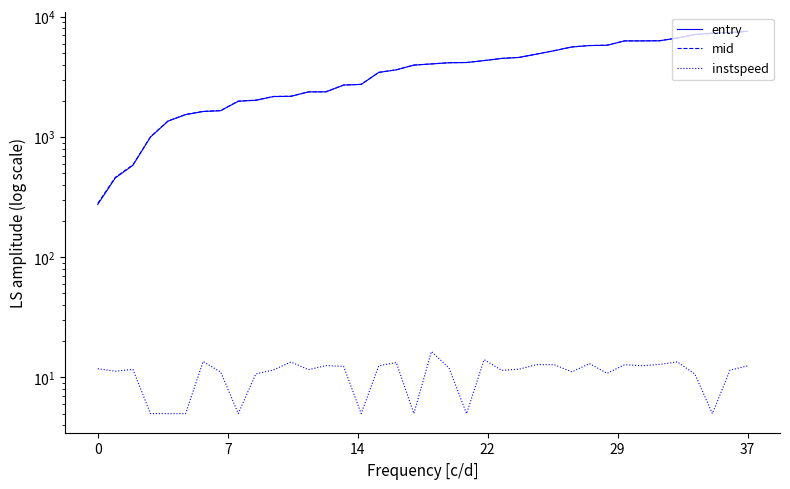

What is the sum of the mid values at 12 and 33?

9048.8